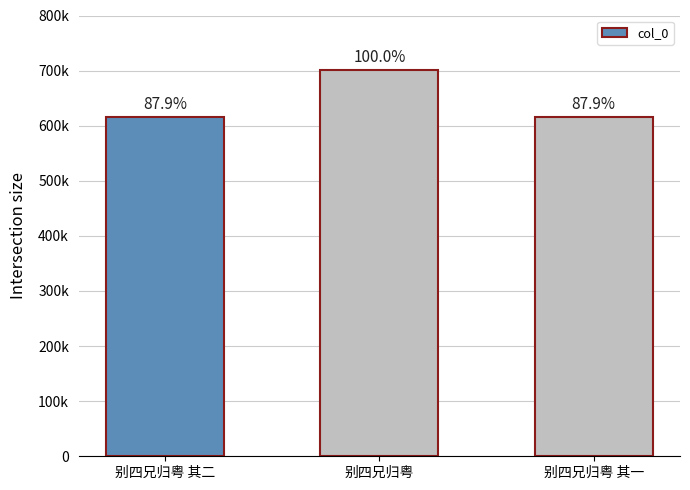

What is the difference between the second highest and minimum values?

1